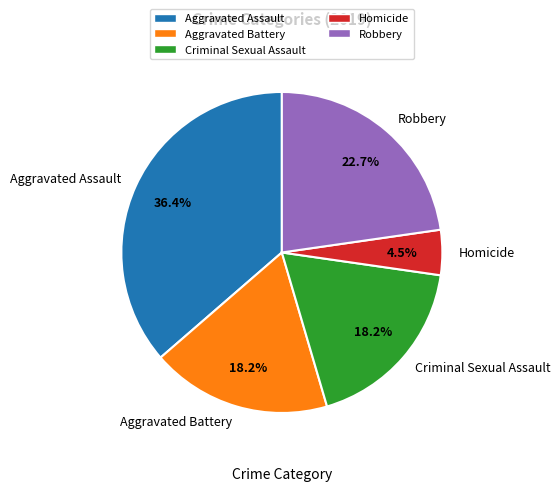

Is it true that Aggravated Battery is 18% of the pie?

True